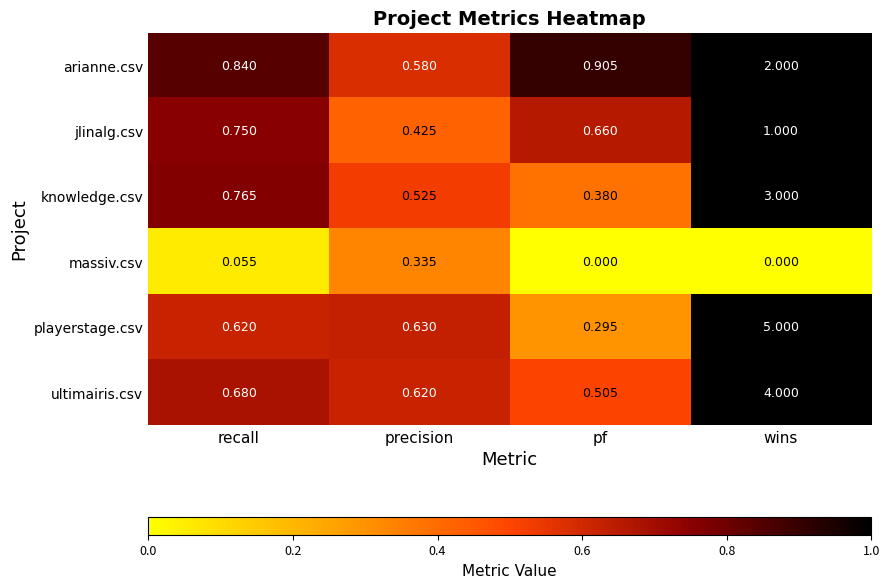

At which label is ultimairis.csv closest to 2?

recall